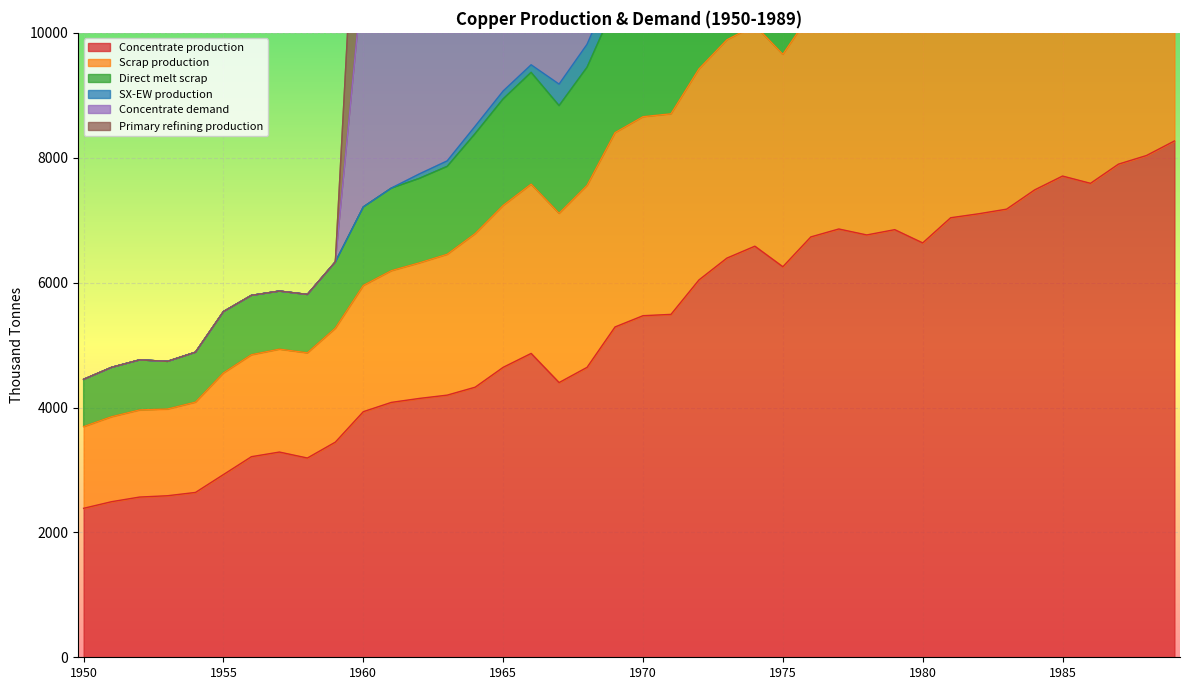

Which series has the largest total across all categories?

Concentrate demand